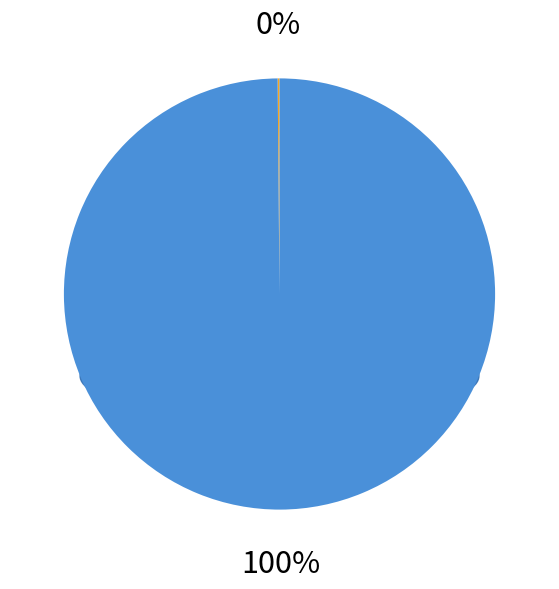

Which has a higher value, SMAPE or Training Time?

SMAPE